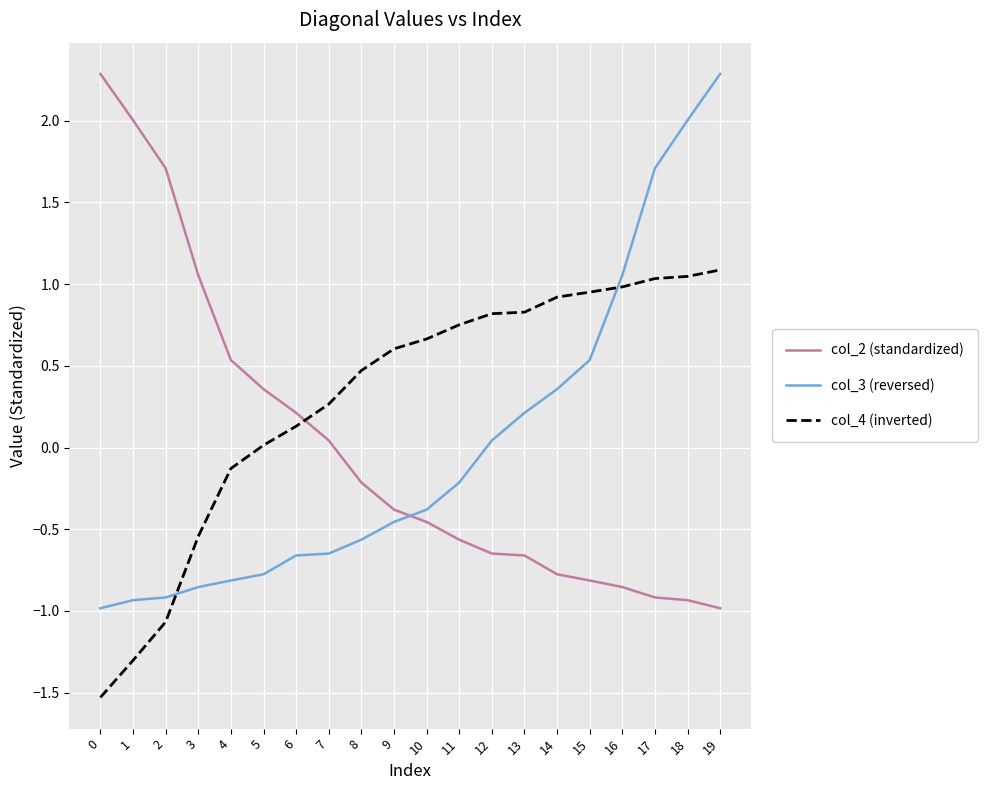

What is the minimum value shown in the chart?

-1.5